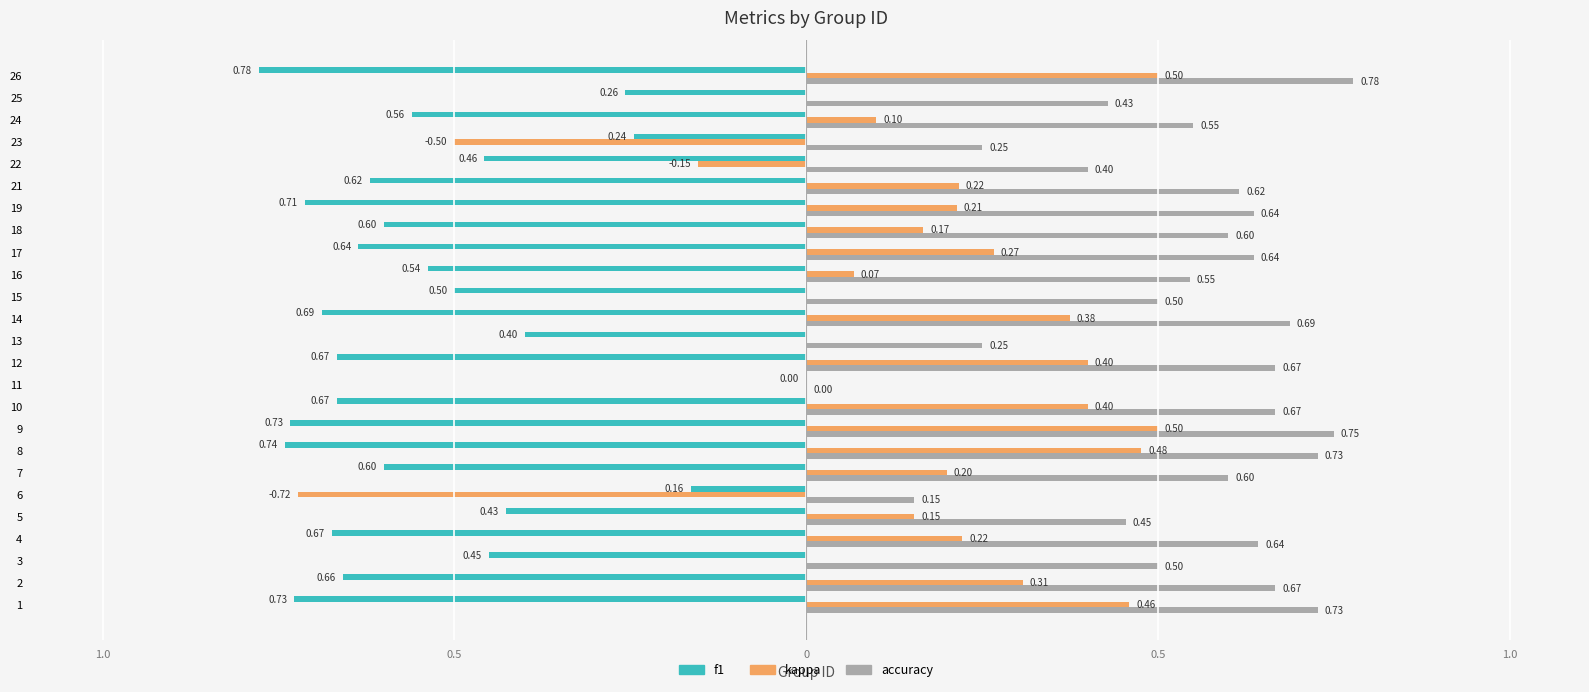

Which series has the largest total across all categories?

accuracy